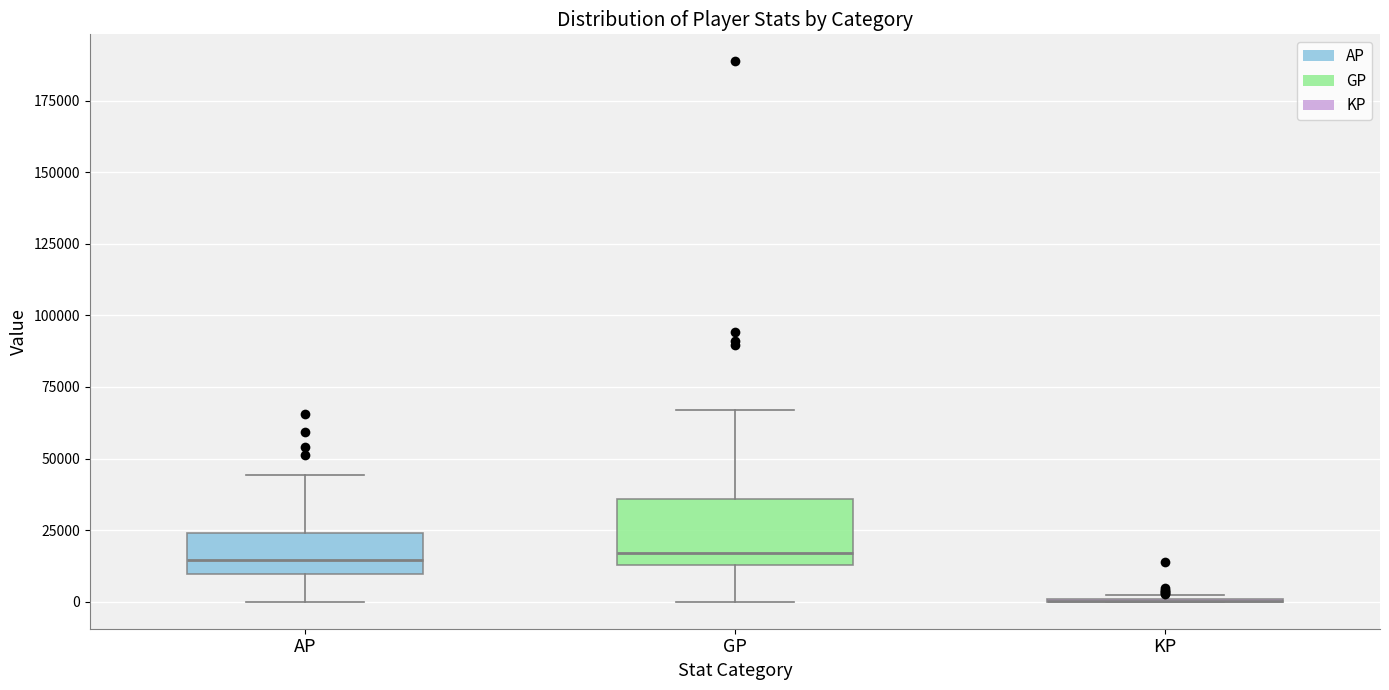

Where is the upper edge of the box for GP on the y-axis? The values are not printed on the chart, so give them approximately, as read against the axis.

35000